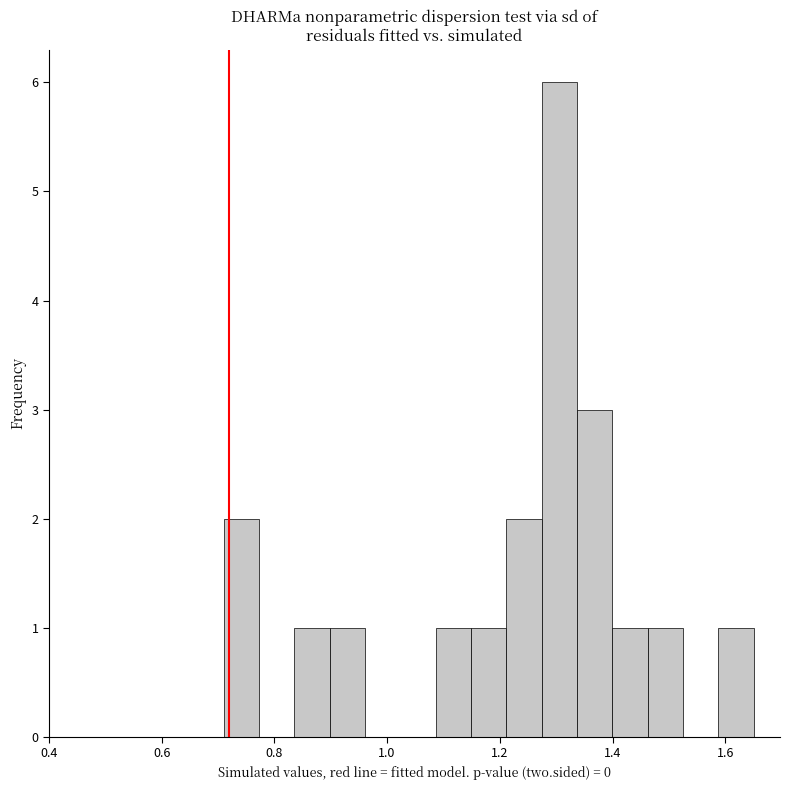

Read against the x-axis, roughly where is the centre of the tallest bar?

1.30